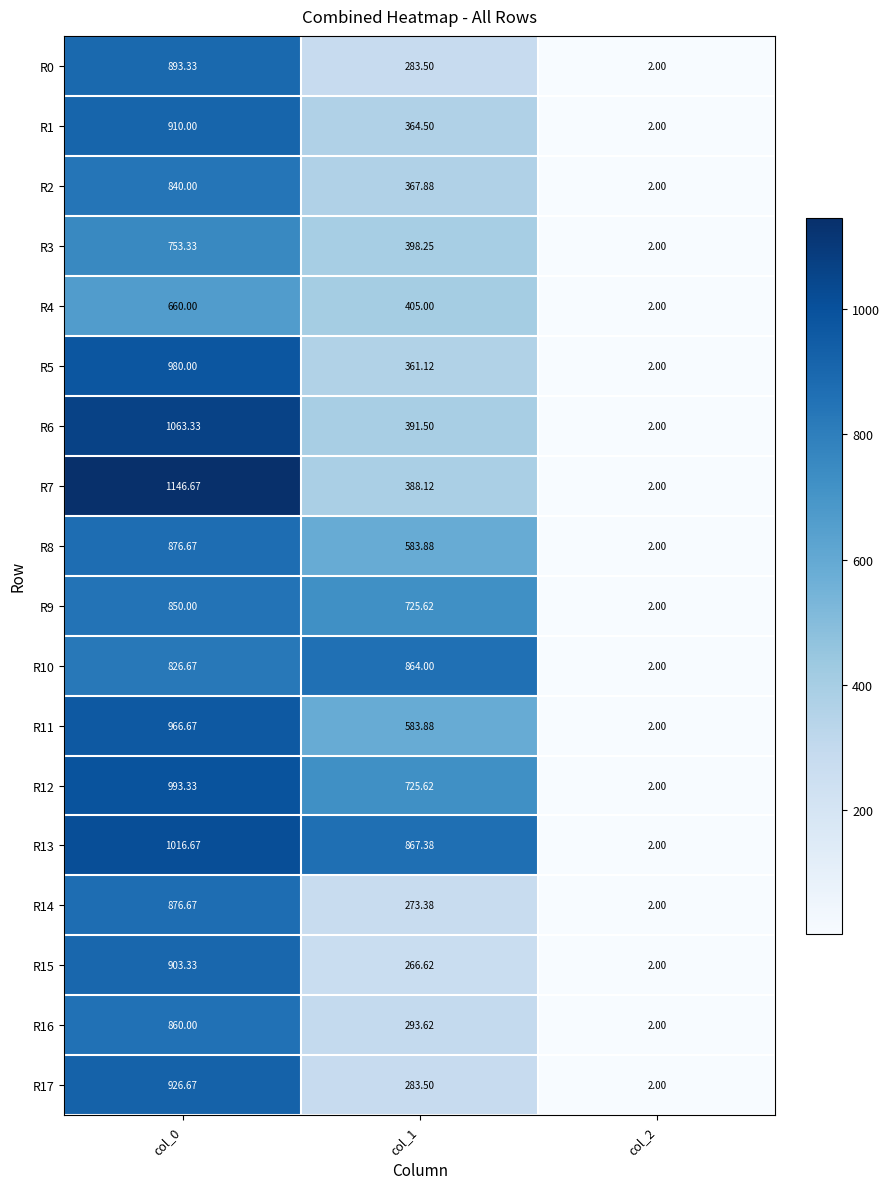

Is the value of R12 at col_0 greater than the value of R17 at col_1?

Yes